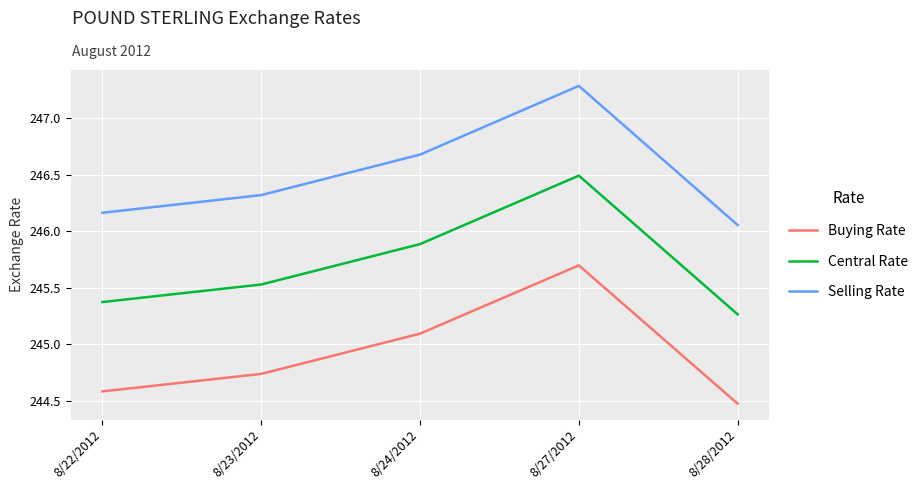

True or false: Selling Rate and Central Rate cross at least once.

False